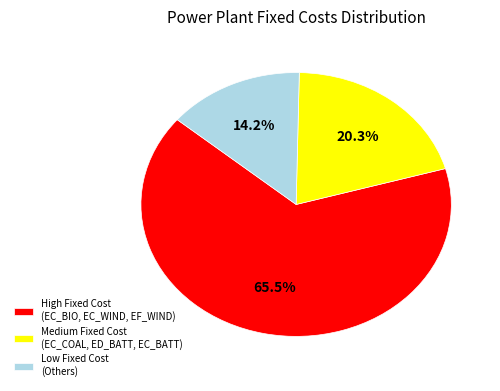

Does High Fixed Cost (EC_BIO, EC_WIND, EF_WIND) account for over 50% of the chart?

Yes